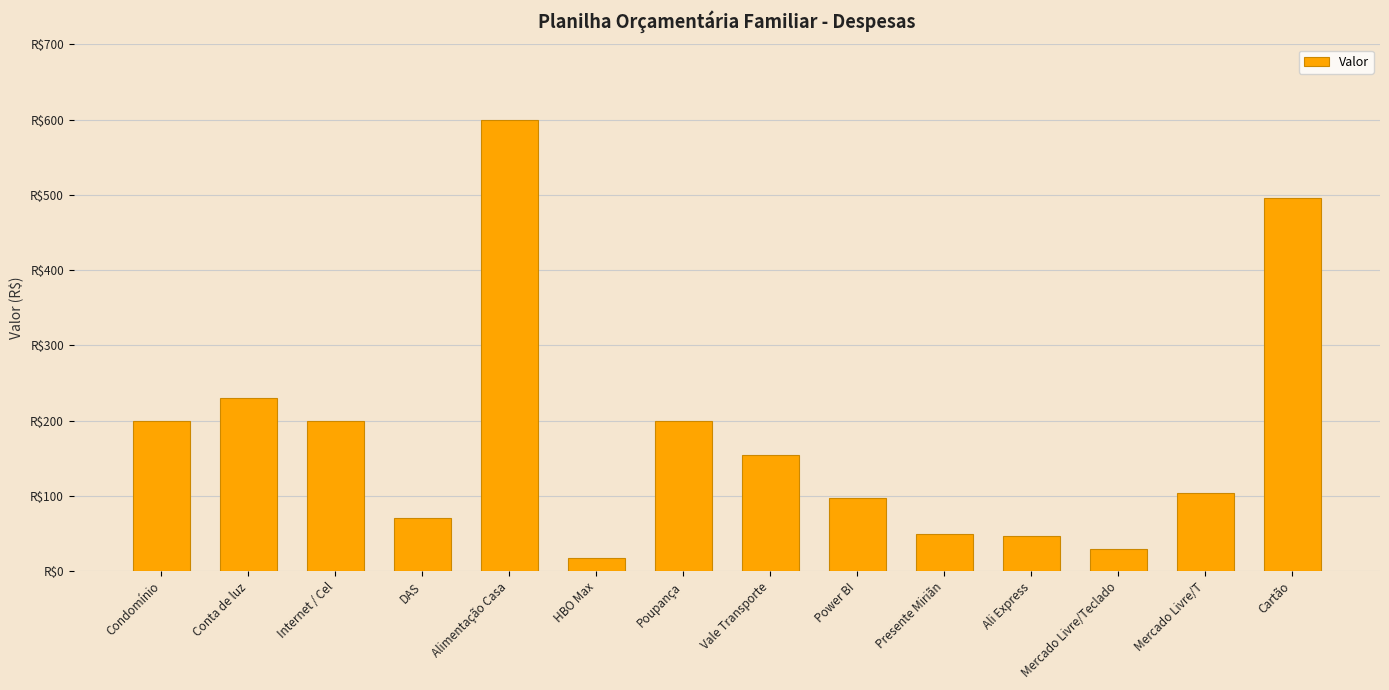

Does the chart contain stacked bars?

No